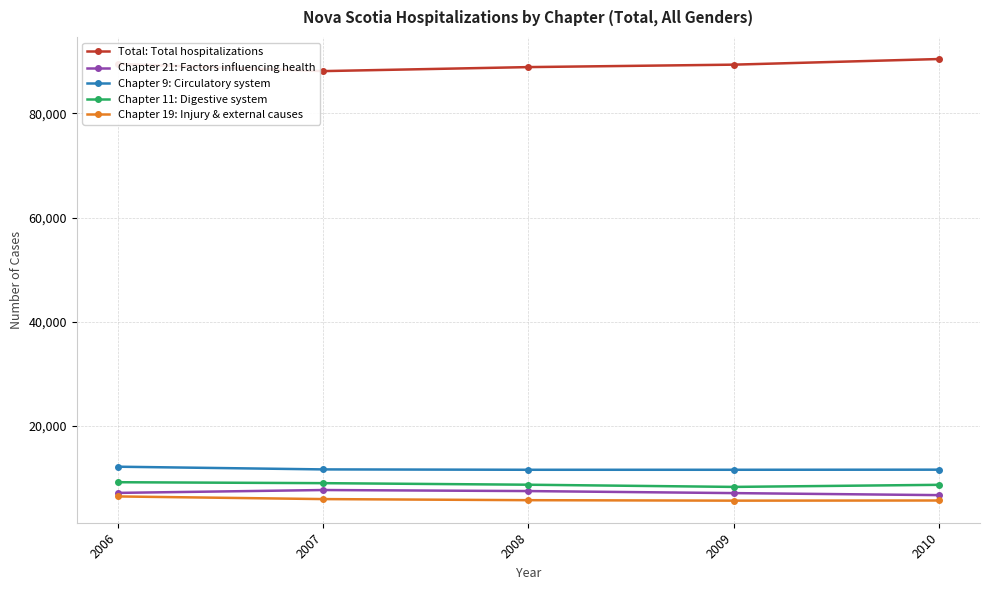

What is the lowest value of the Chapter 11: Digestive system series?

8280